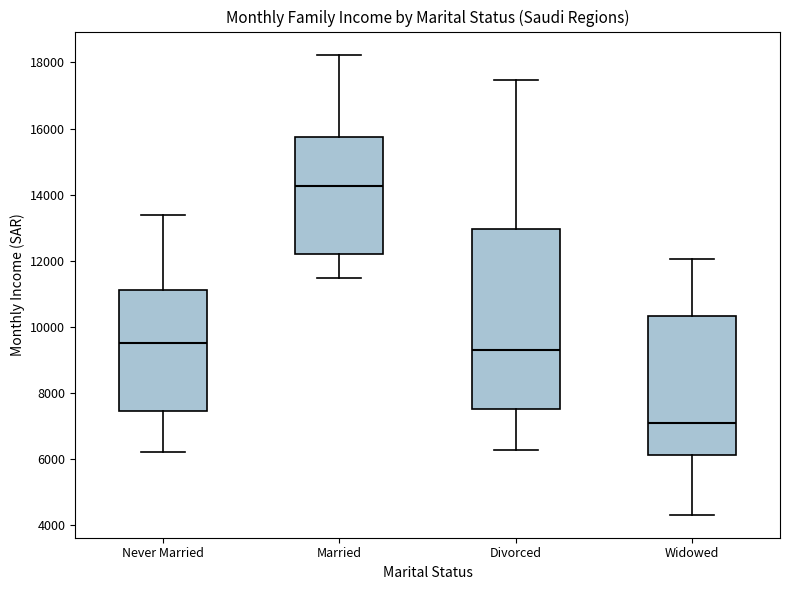

Which box has the highest median line?

Married